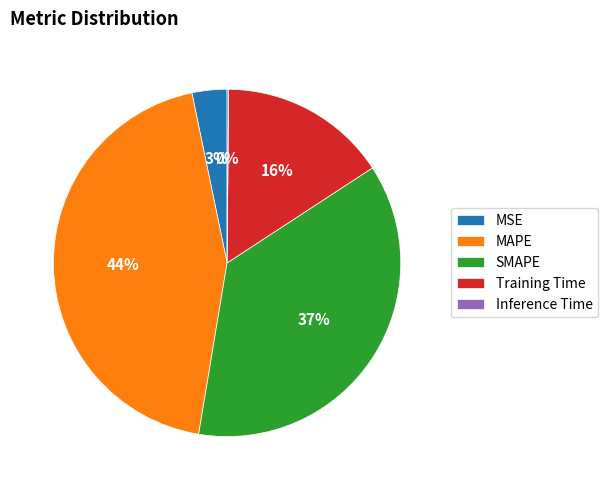

What is the largest slice in the pie chart?

MAPE